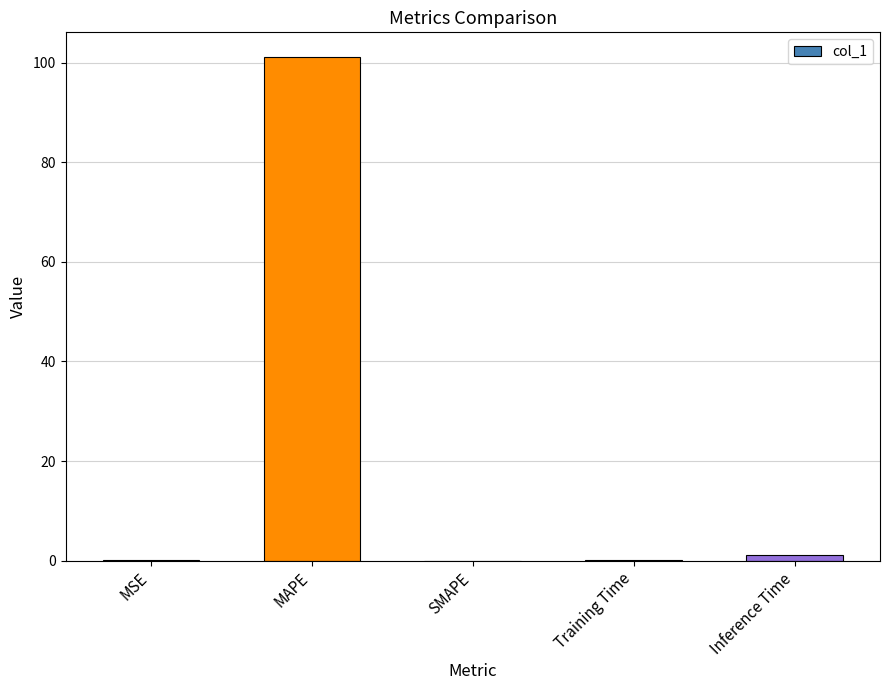

At which category does the chart reach its peak across all series?

MAPE